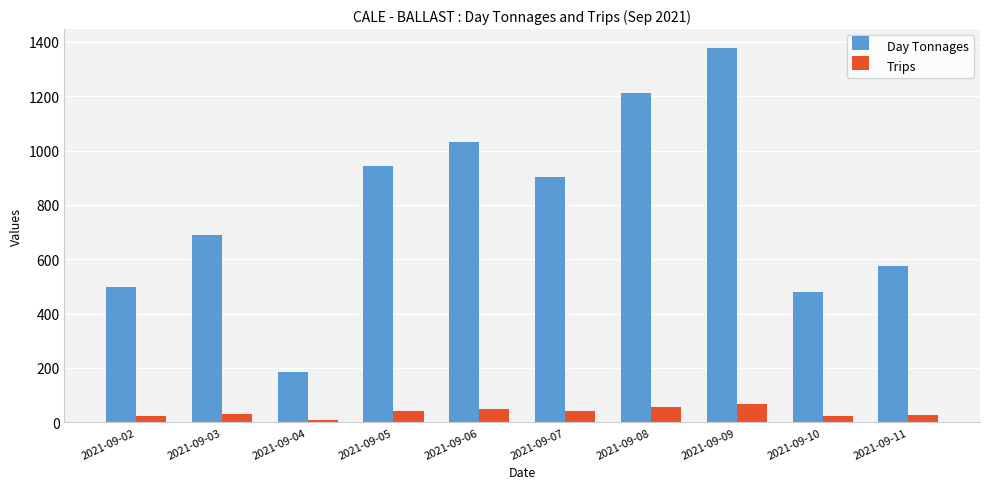

What is the minimum value for Day Tonnages?

186.0